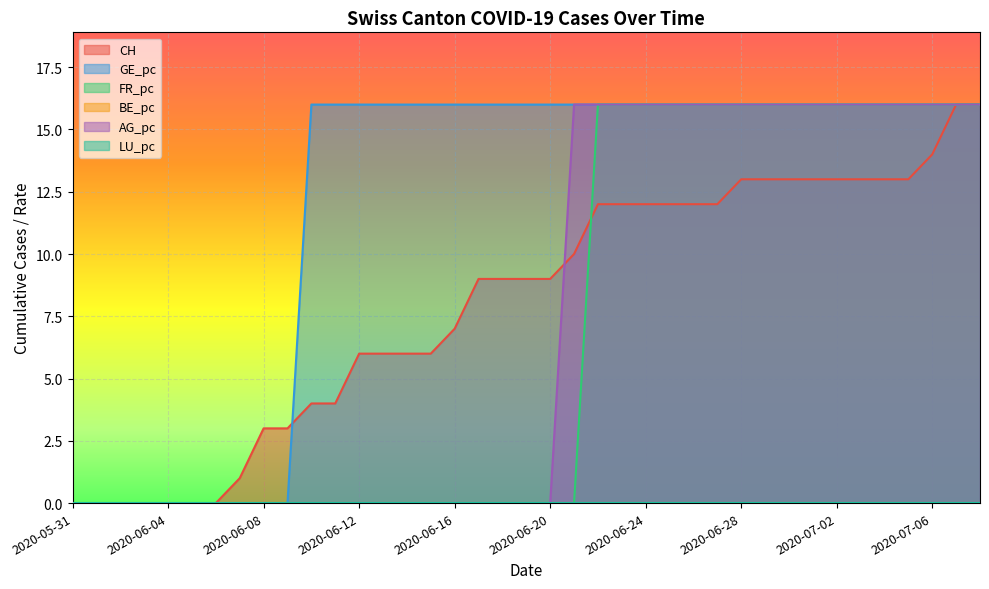

List the labels in order of FR_pc value, smallest first.

2020-05-31, 2020-06-01, 2020-06-02, 2020-06-03, 2020-06-04, 2020-06-05, 2020-06-06, 2020-06-07, 2020-06-08, 2020-06-09, 2020-06-10, 2020-06-11, 2020-06-12, 2020-06-13, 2020-06-14, 2020-06-15, 2020-06-16, 2020-06-17, 2020-06-18, 2020-06-19, 2020-06-20, 2020-06-21, 2020-06-22, 2020-06-23, 2020-06-24, 2020-06-25, 2020-06-26, 2020-06-27, 2020-06-28, 2020-06-29, 2020-06-30, 2020-07-01, 2020-07-02, 2020-07-03, 2020-07-04, 2020-07-05, 2020-07-06, 2020-07-07, 2020-07-08